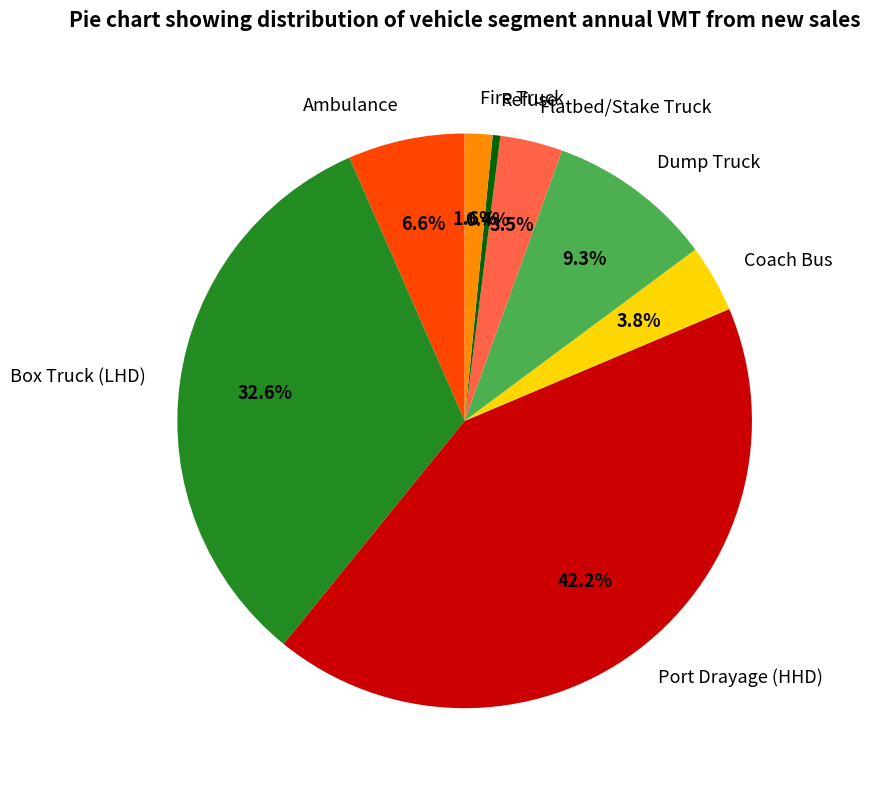

What percentage is the Ambulance slice, to the nearest percent?

7%